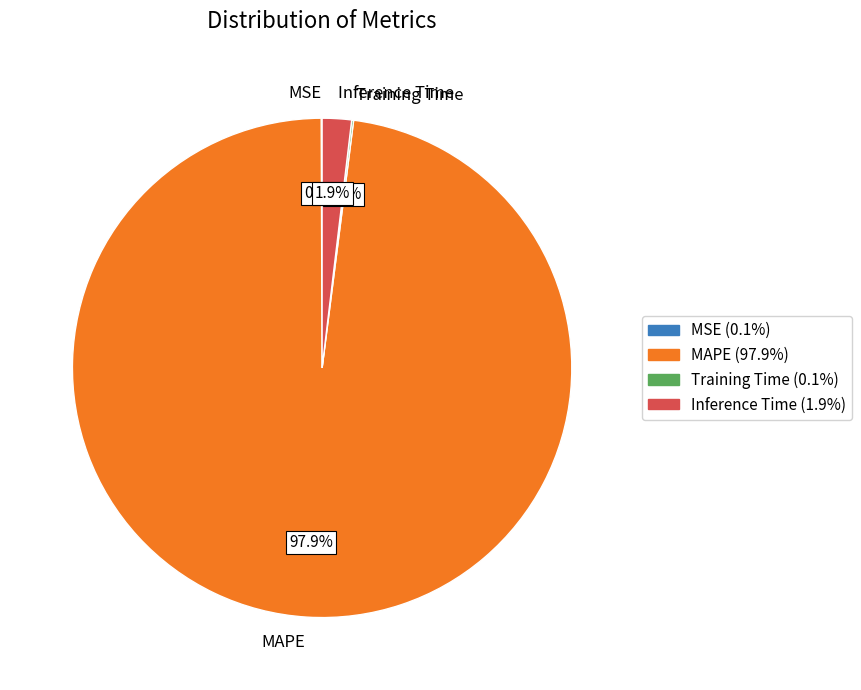

What portion of the pie excludes MAPE?

2.1%